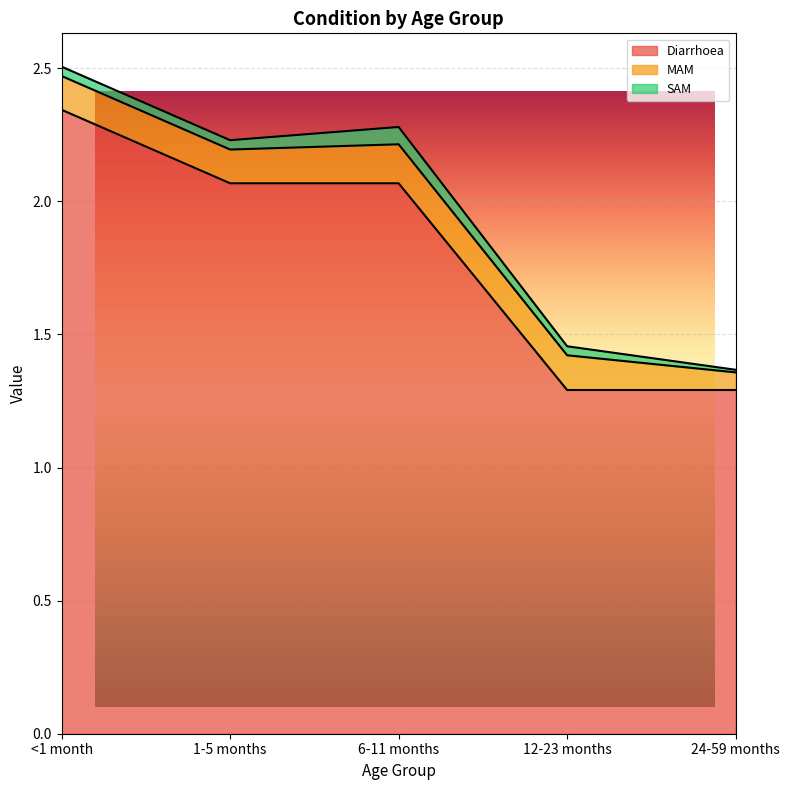

At which category is the sum across all series the highest?

<1 month